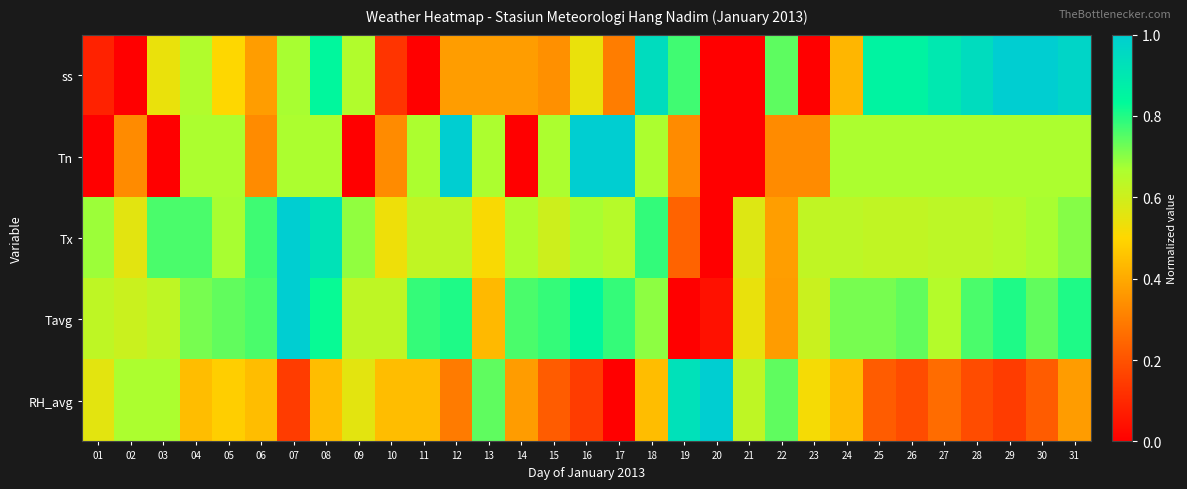

Rank the series by their maximum value, from highest to lowest.

ss, Tn, Tx, Tavg, RH_avg